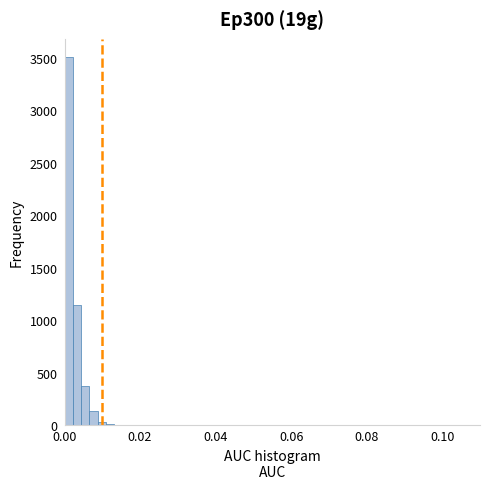

Around what value on the x-axis is the tallest bar? Give the approximate position of its centre, as read against the axis.

0.002